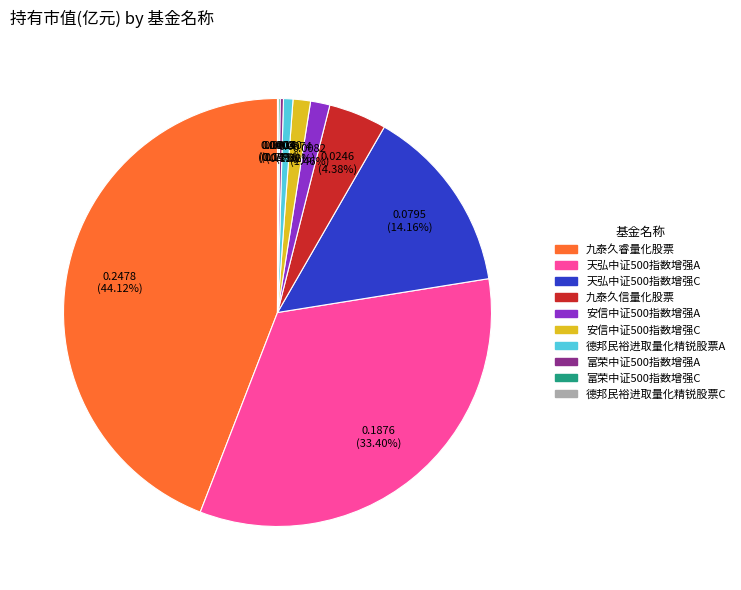

Between 天弘中证500指数增强A and 安信中证500指数增强C, which is larger?

天弘中证500指数增强A